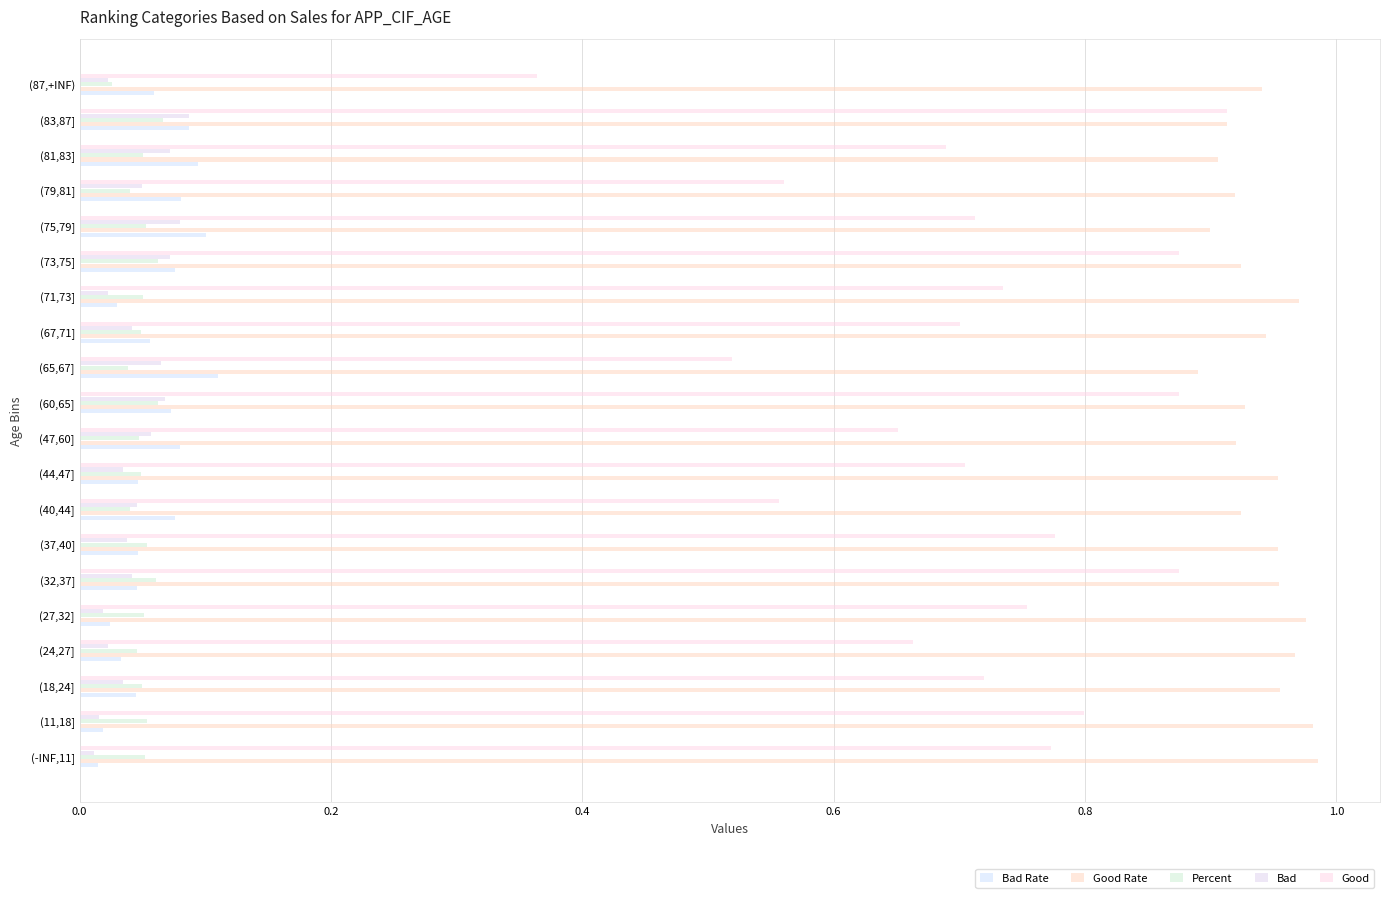

Rank the series by their maximum value, from highest to lowest.

Good Rate, Good, Bad Rate, Bad, Percent